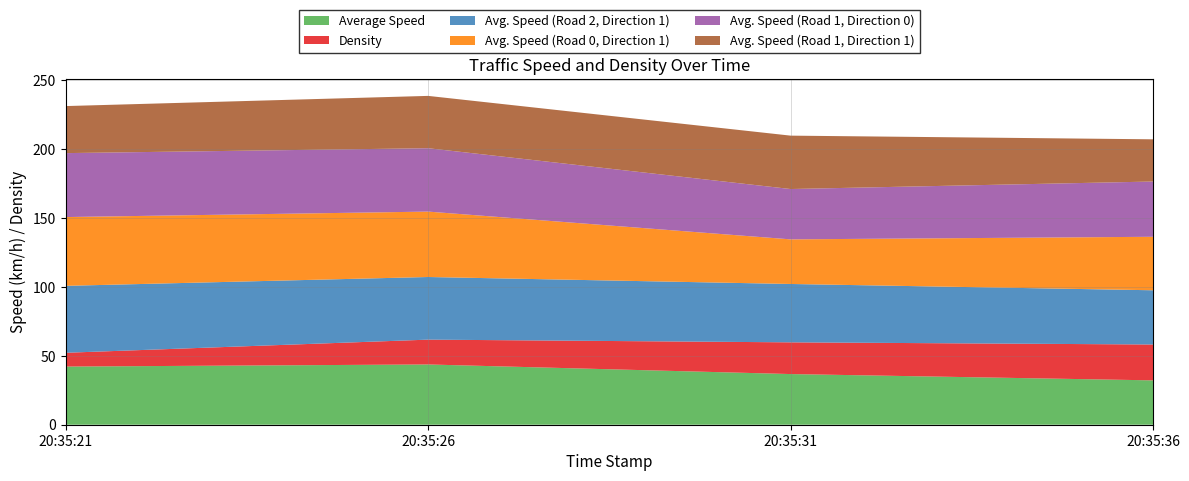

Reading left to right, list all the values displayed in this chart.

Average Speed: 42.2	43.7	36.7	32.2
Density: 10.0	18.0	23.0	26.0
Avg. Speed (Road 2, Direction 1): 48.5	45.4	42.3	39.3
Avg. Speed (Road 0, Direction 1): 49.9	47.4	32.3	38.8
Avg. Speed (Road 1, Direction 0): 46.4	45.9	36.5	40.1
Avg. Speed (Road 1, Direction 1): 34.1	37.9	38.7	30.6